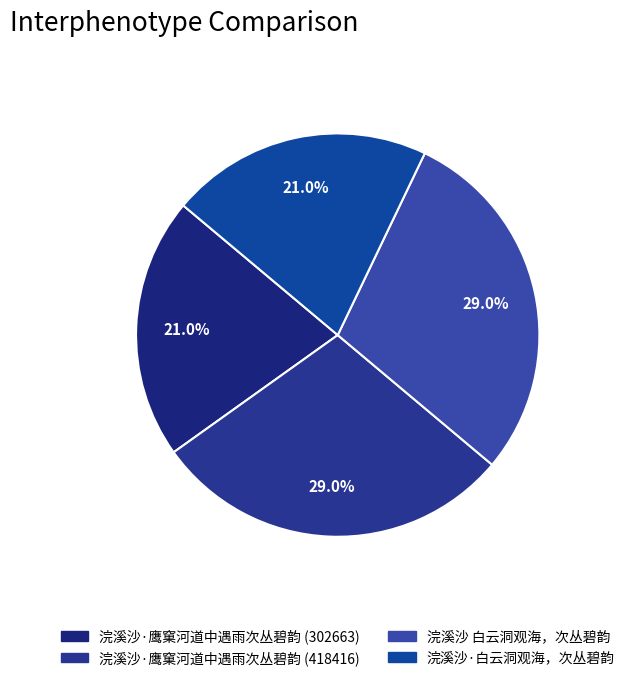

True or false: 浣溪沙·鹰窠河道中遇雨次丛碧韵 (418416) accounts for 29% of the total.

True